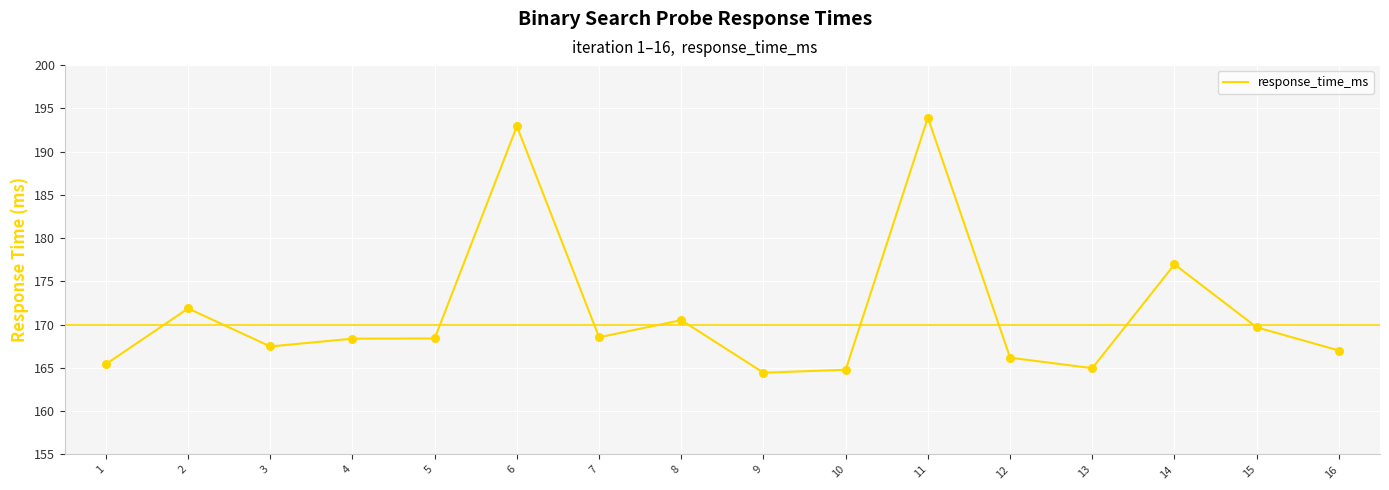

Approximately how many times larger is the value at 2 compared to 12?

1.0